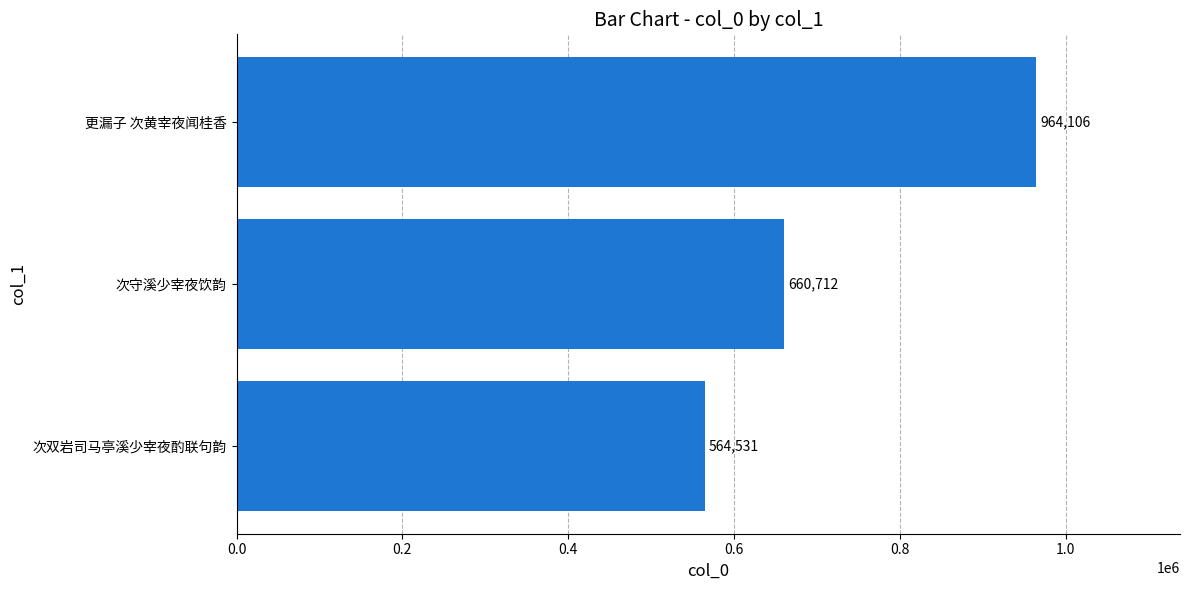

The value at 更漏子 次黄宰夜闻桂香 is 964106. True or false?

True